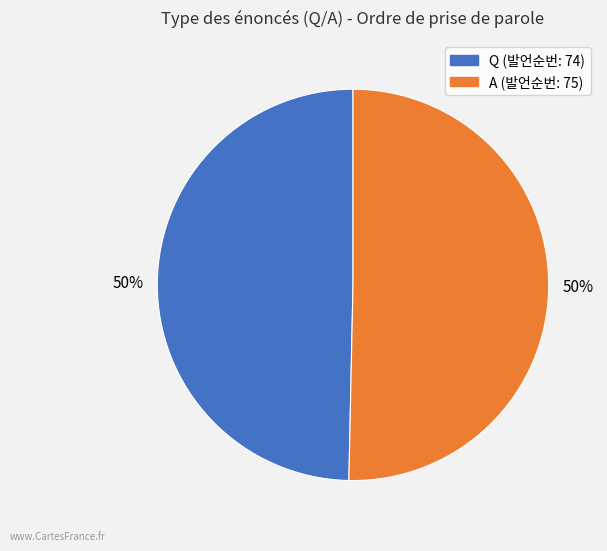

True or false: Q accounts for 50% of the total.

True